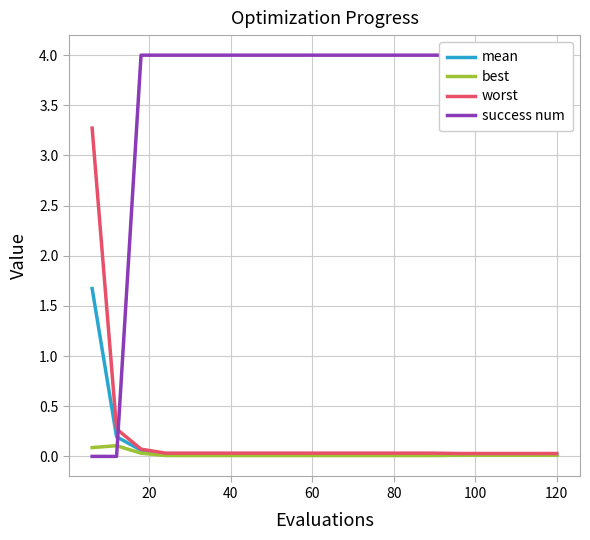

What is the sum of all mean values?

2.3